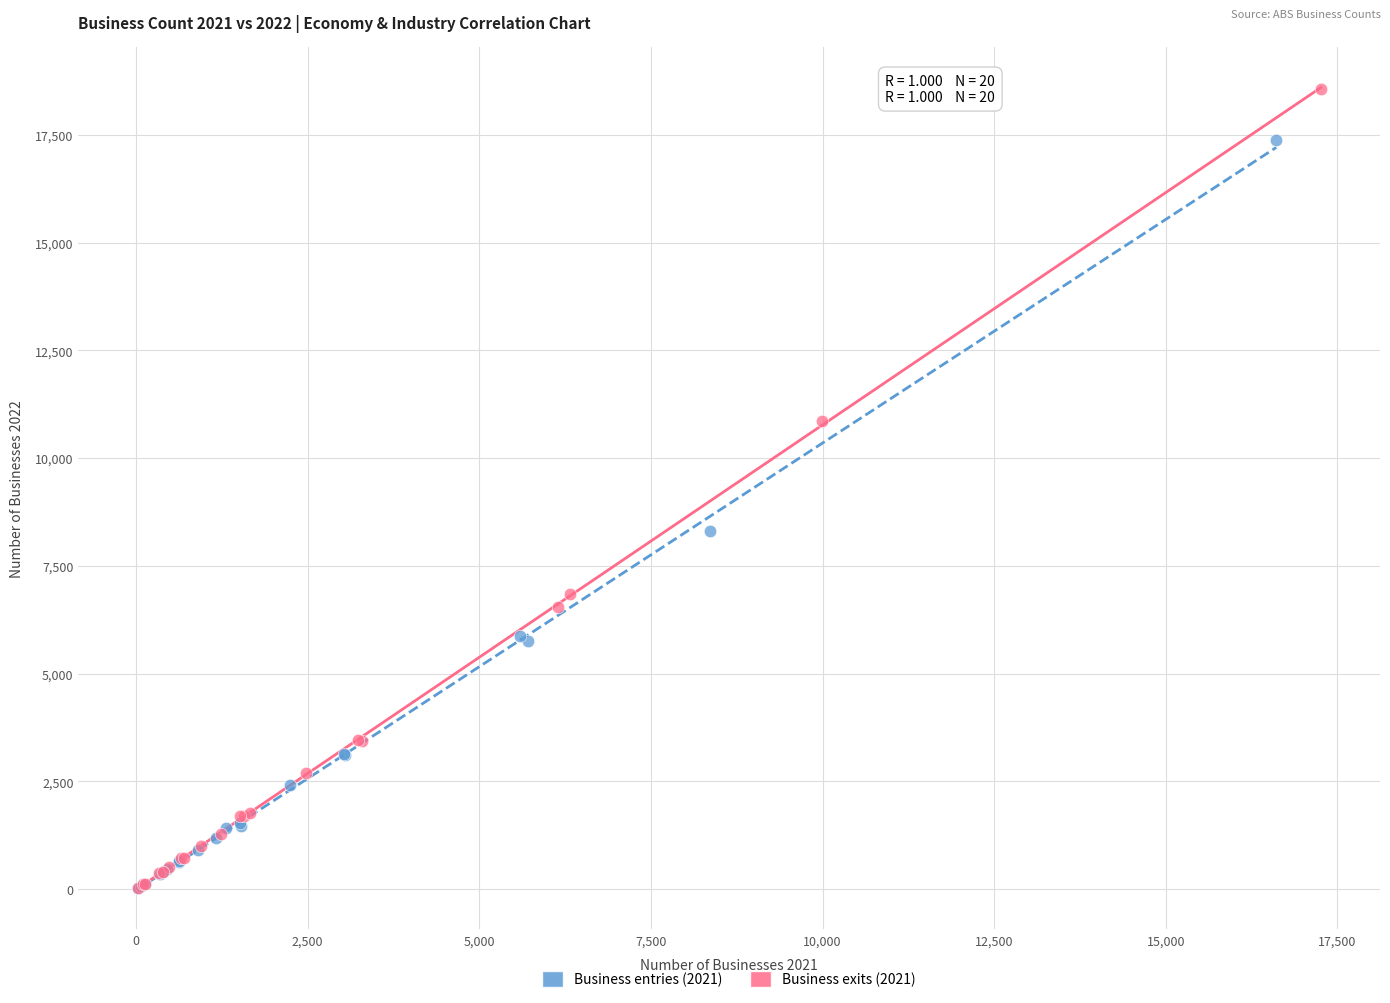

Which series has the widest spread of Y values?

Business exits (2021)